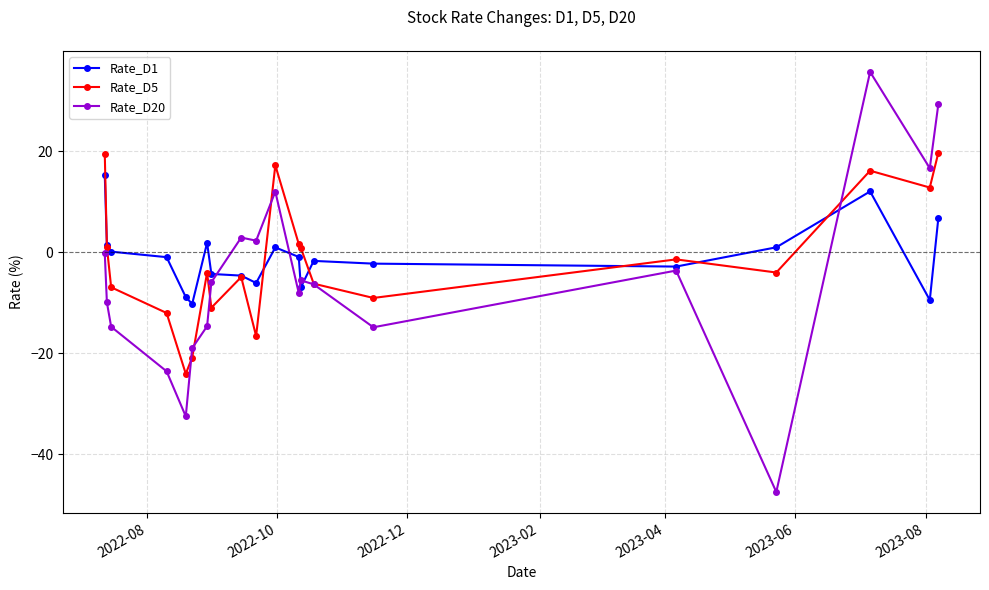

True or false: Rate_D5 has more than 1 interior local peaks.

True